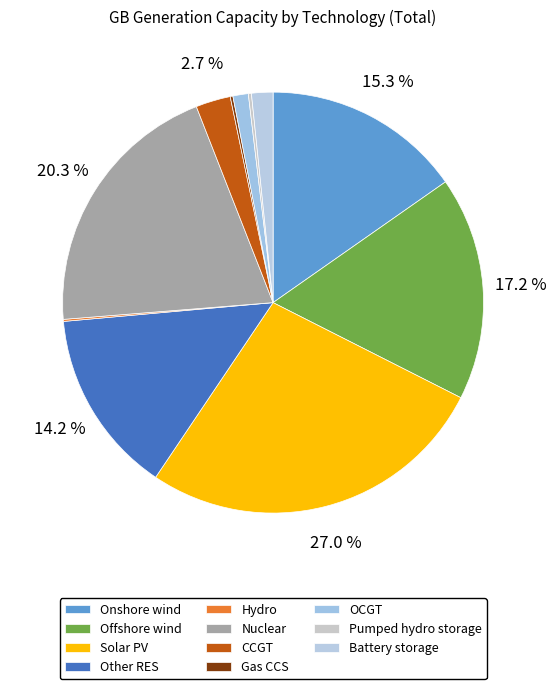

Approximately how many times larger is the value at Offshore wind compared to Other RES?

1.2